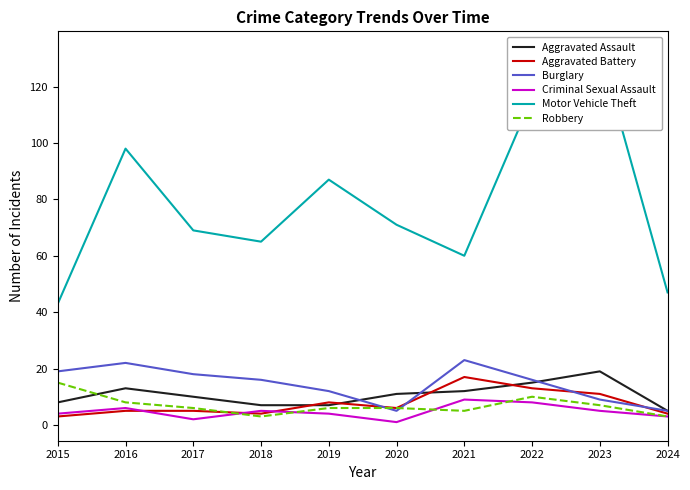

True or false: Robbery has more than 0 points higher than both neighbors.

True